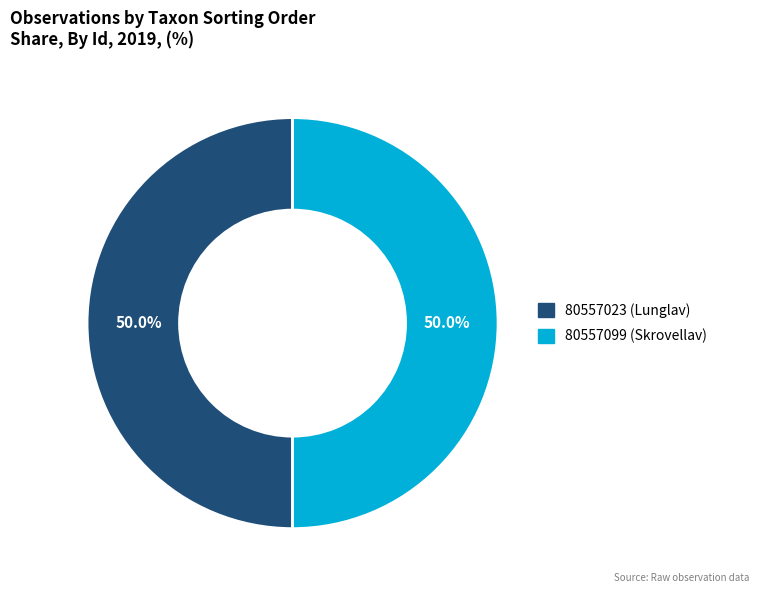

To the nearest percent, what portion does 80557099 (Skrovellav) represent?

50%